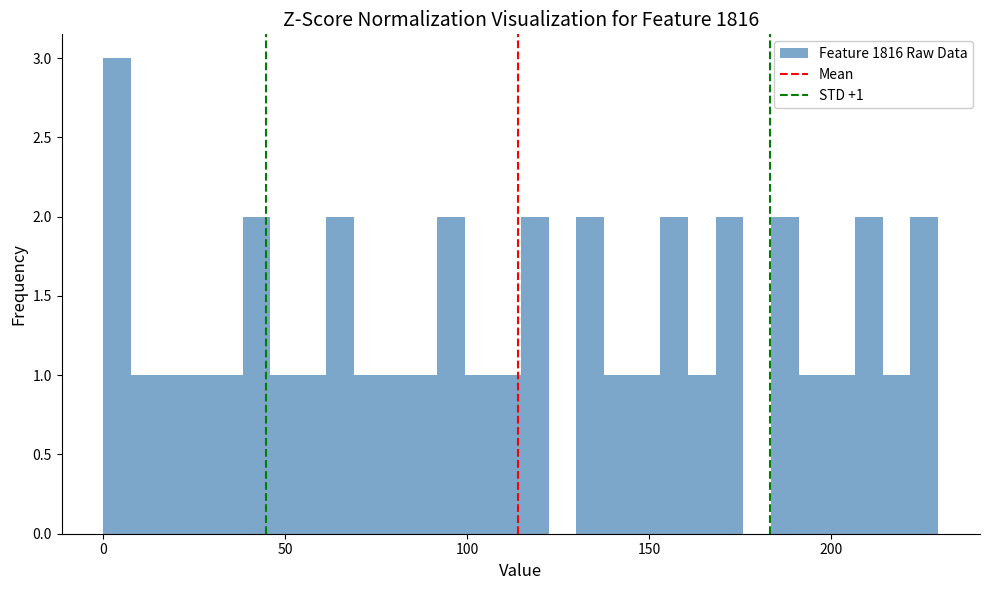

Read against the x-axis, roughly where is the centre of the tallest bar?

5